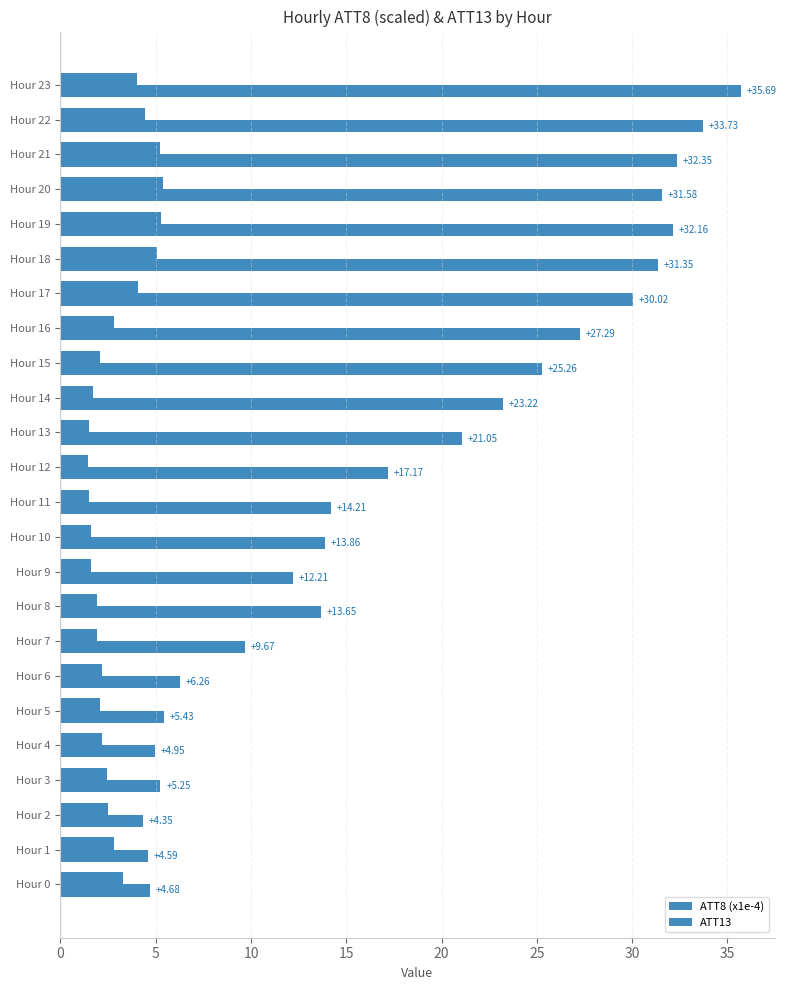

How many data points in ATT8 (x1e-4) are above 2?

16